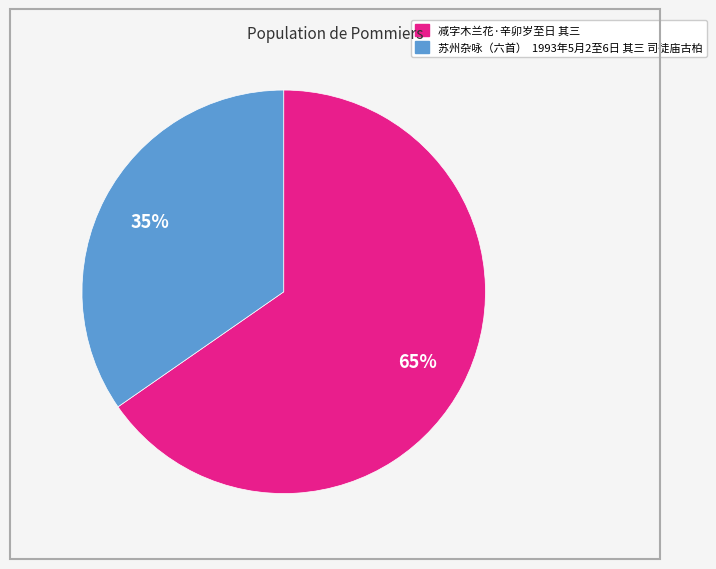

Rank the categories by value from highest to lowest.

减字木兰花·辛卯岁至日 其三, 苏州杂咏（六首） 1993年5月2至6日 其三 司徒庙古柏